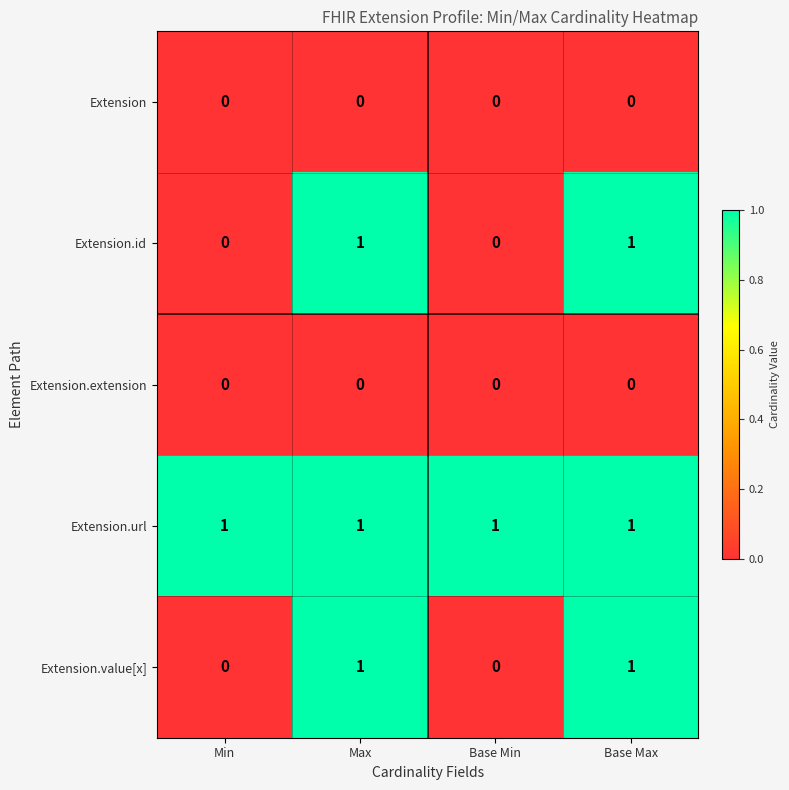

At how many categories does at least one series exceed 0?

4